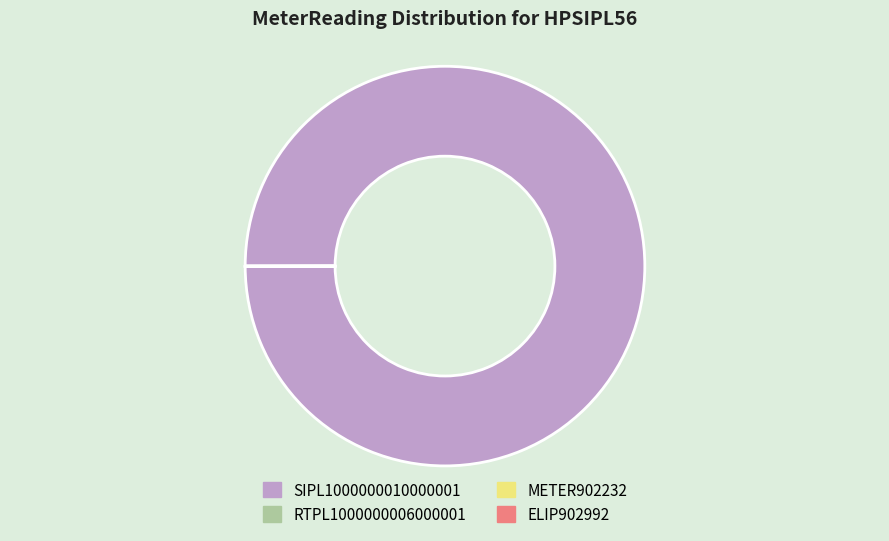

Is it true that SIPL1000000010000001 is 93% of the pie?

False